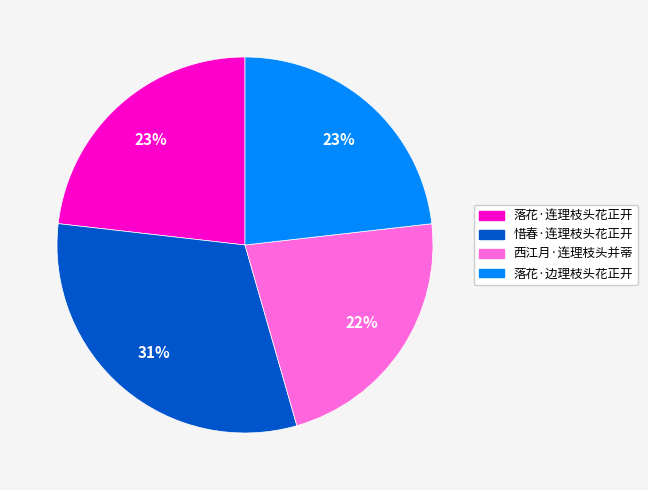

Does 惜春·连理枝头花正开 represent more than half of the total?

No